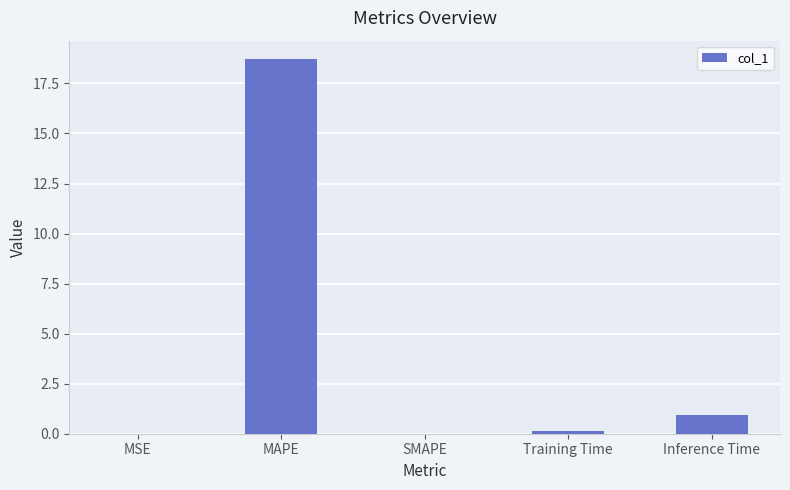

What is the average value?

4.0